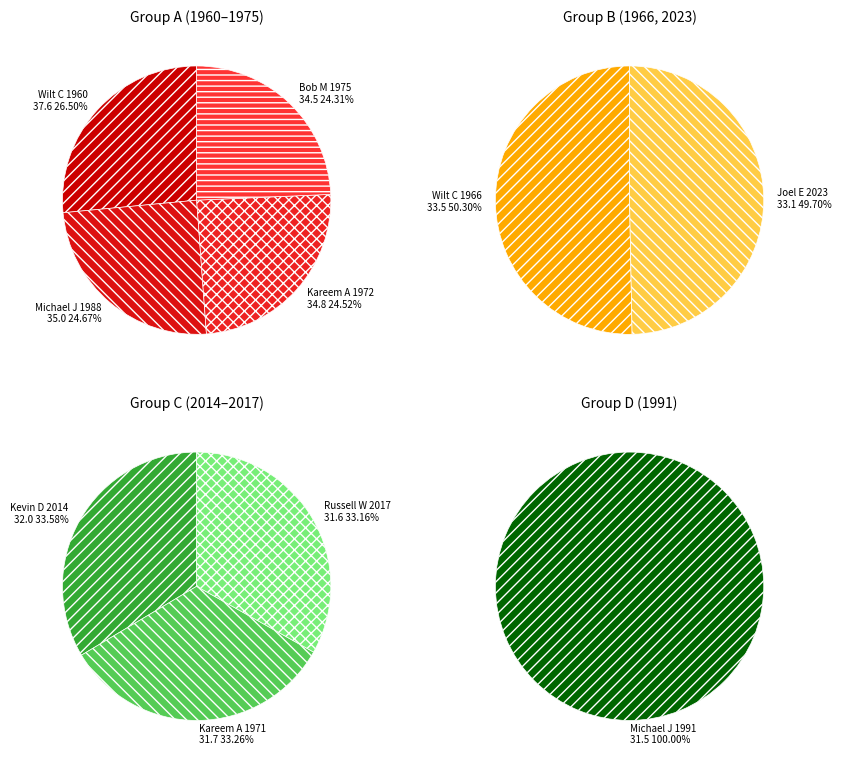

How many segments does this pie chart have?

10